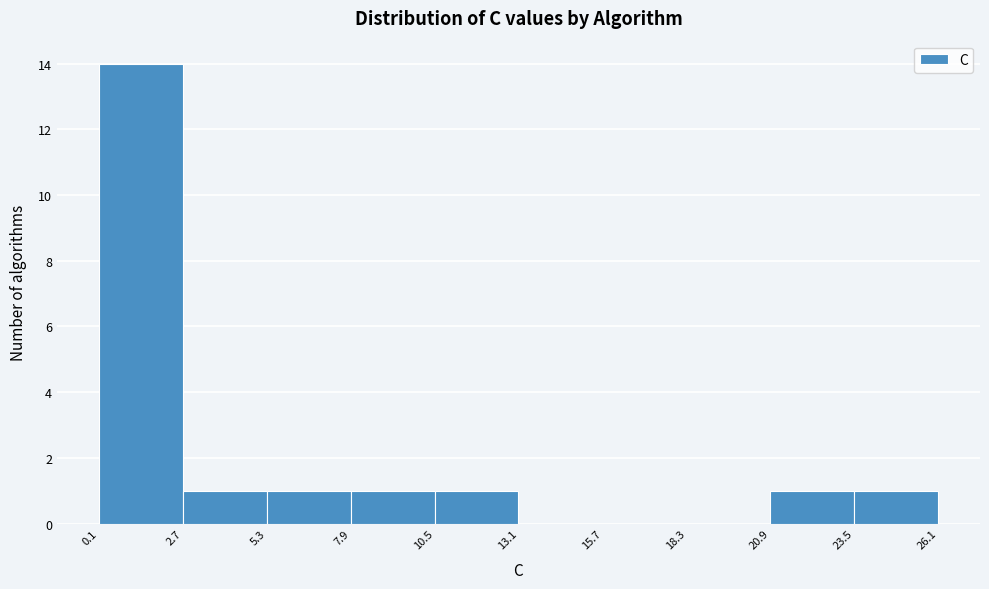

Over which range of the x-axis is the bar tallest?

0.1 to 2.7